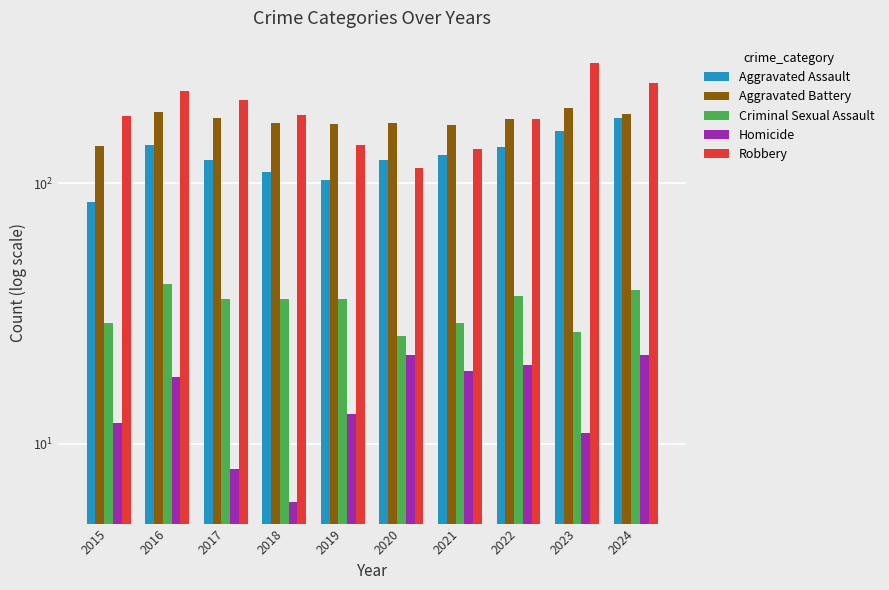

True or false: Aggravated Battery has a value of 234 at 2019.

False